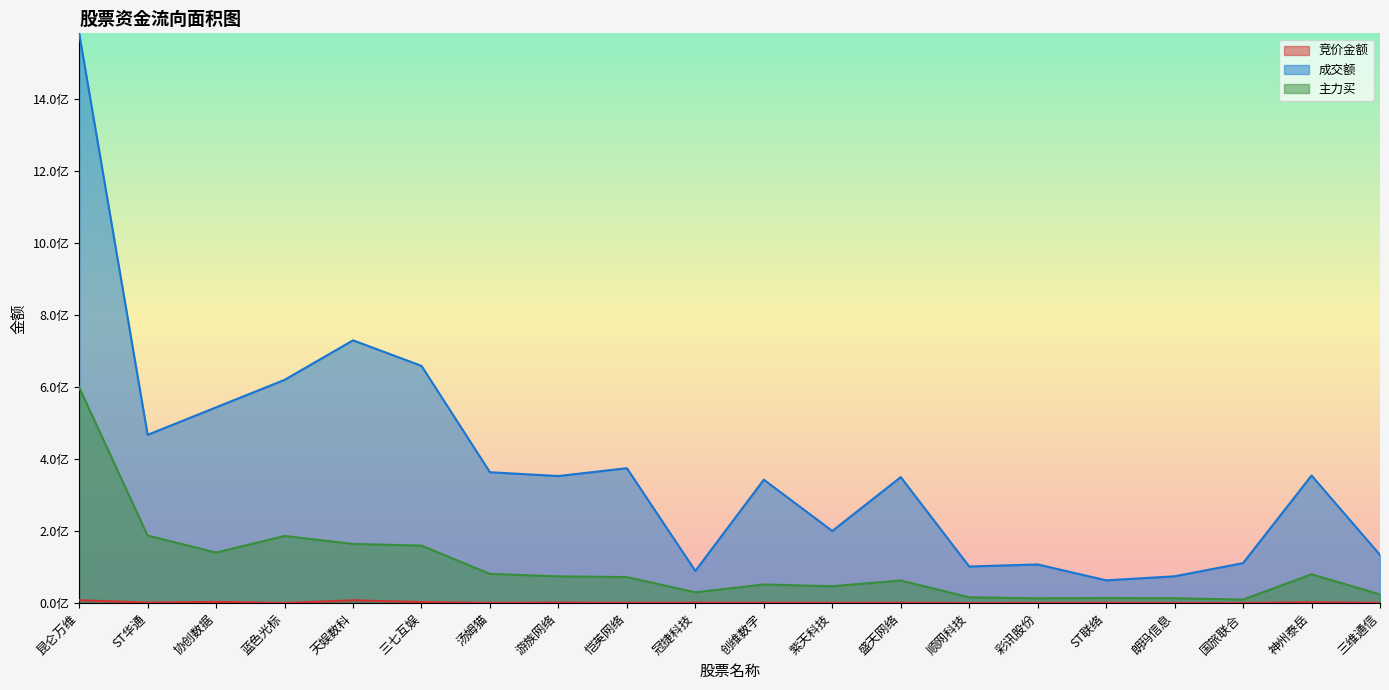

What is the average value of the 成交额 series?

381410918